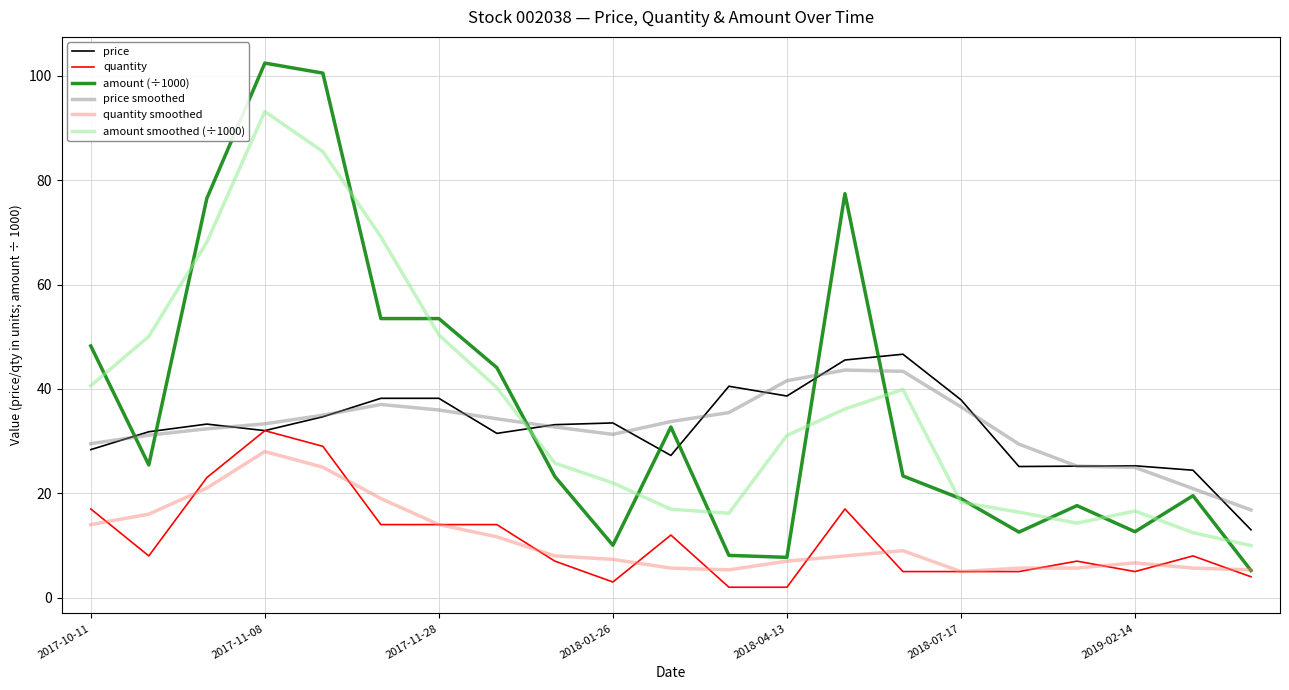

True or false: amount smoothed (÷1000) and quantity cross at least once.

False